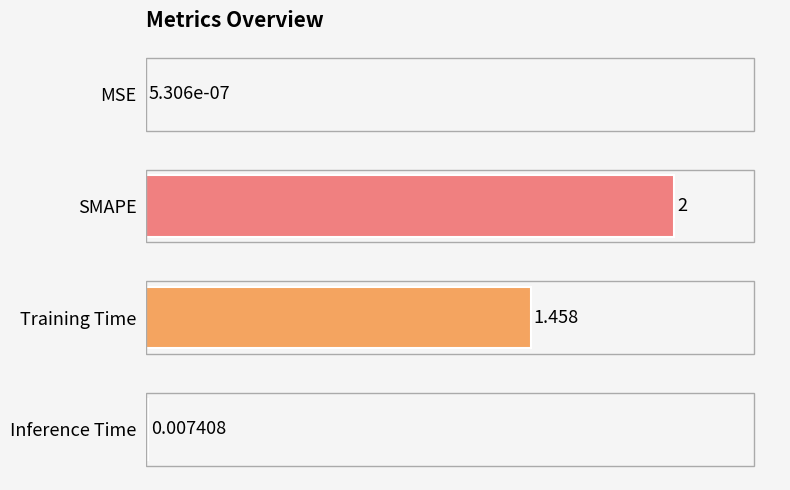

Between Training Time and SMAPE, which is larger?

SMAPE